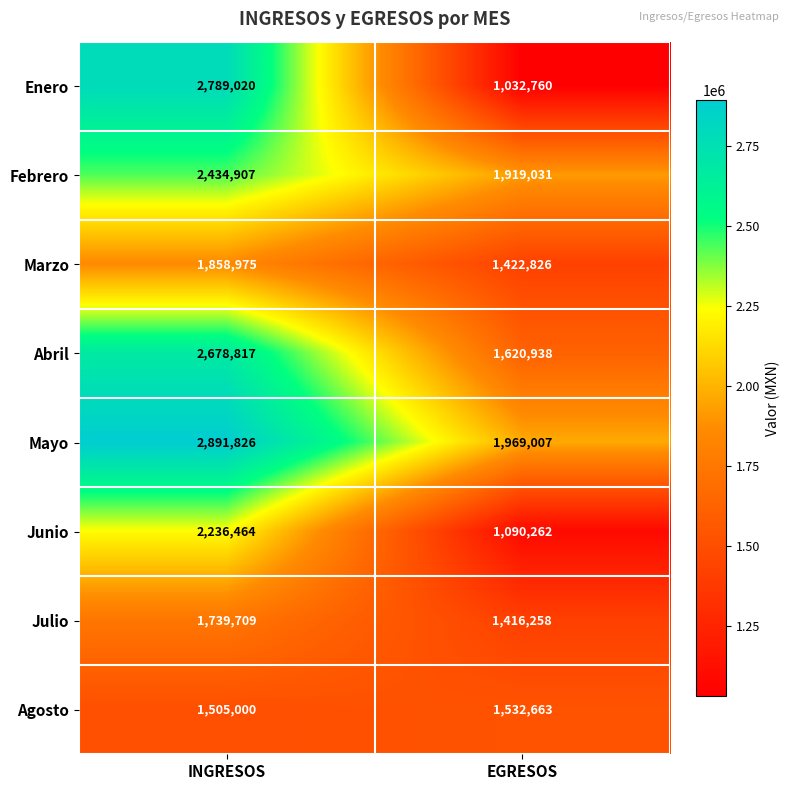

What value does the Agosto series have at INGRESOS, to the nearest 100?

1505000